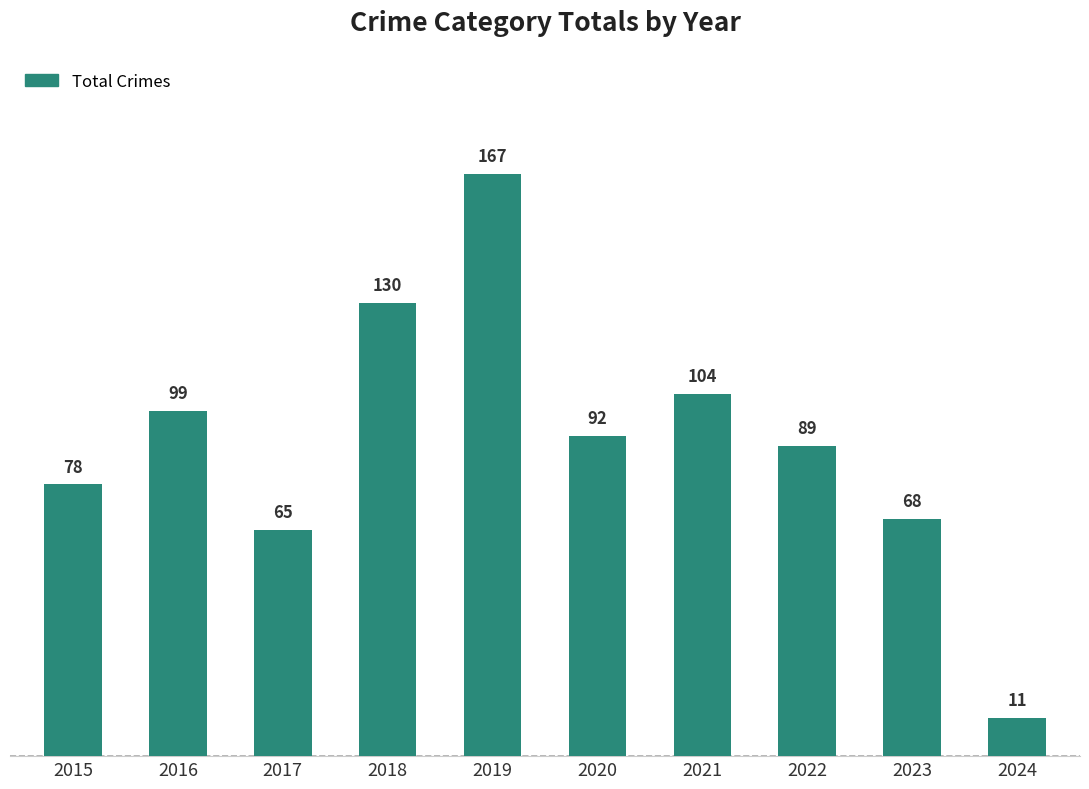

What is the sum of all values?

903